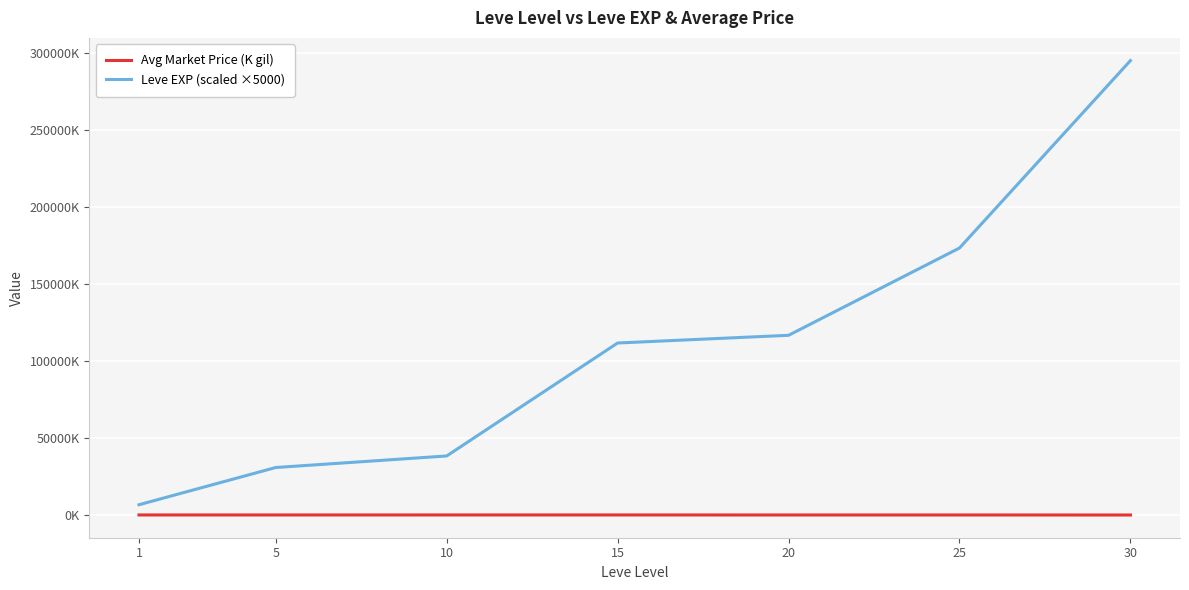

True or false: Leve EXP (scaled ×5000) has more than 0 interior local peaks.

False